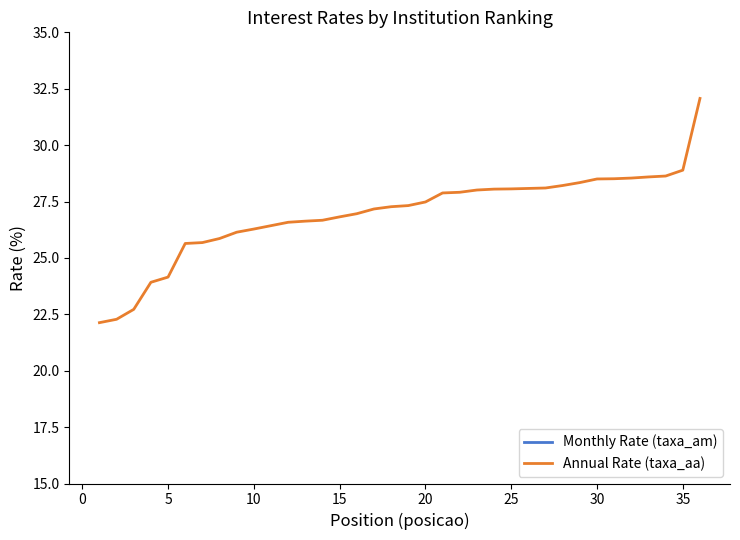

True or false: Annual Rate (taxa_aa) and Monthly Rate (taxa_am) intersect in this chart.

False